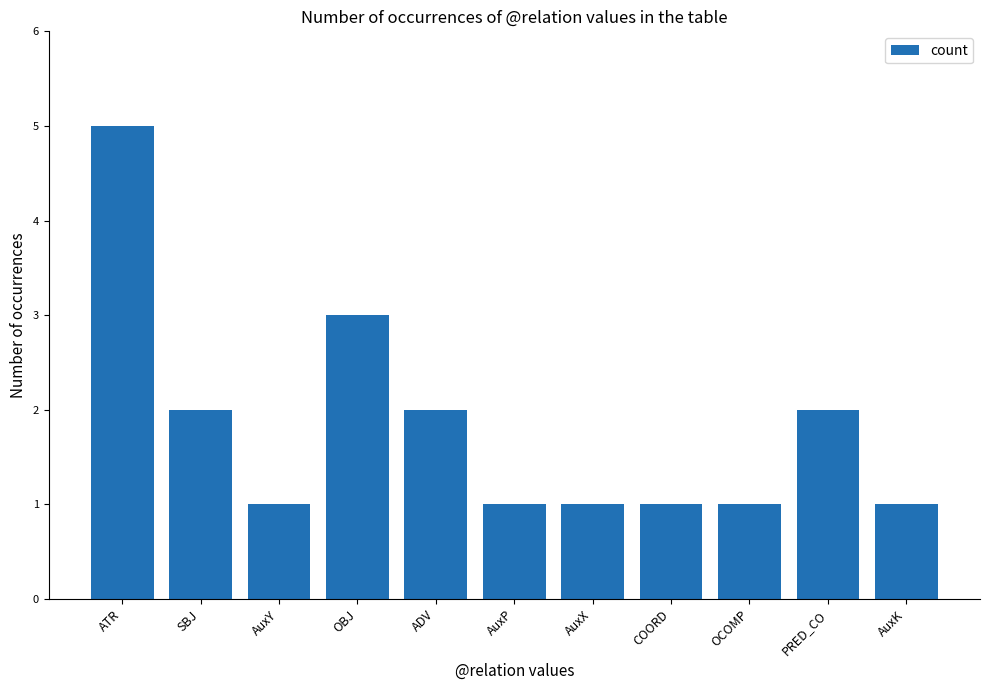

What is the maximum value shown in the chart?

5